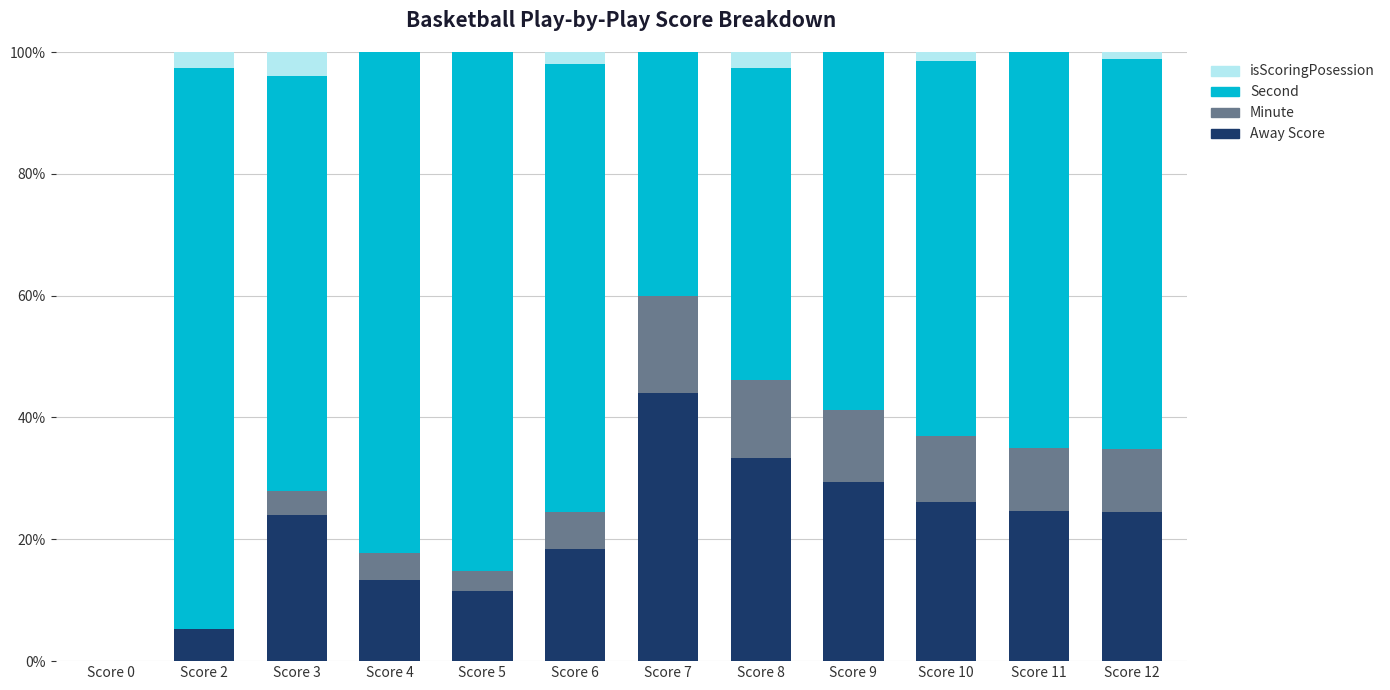

What is the total value across all series at Score 11?

100.0